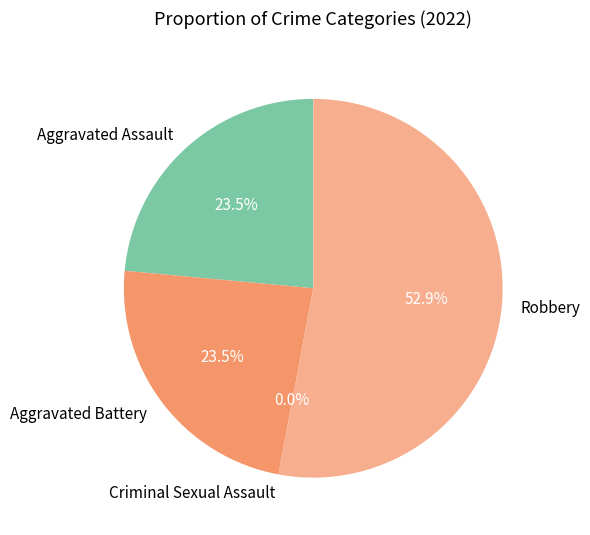

What is the smallest slice in the pie chart?

Criminal Sexual Assault